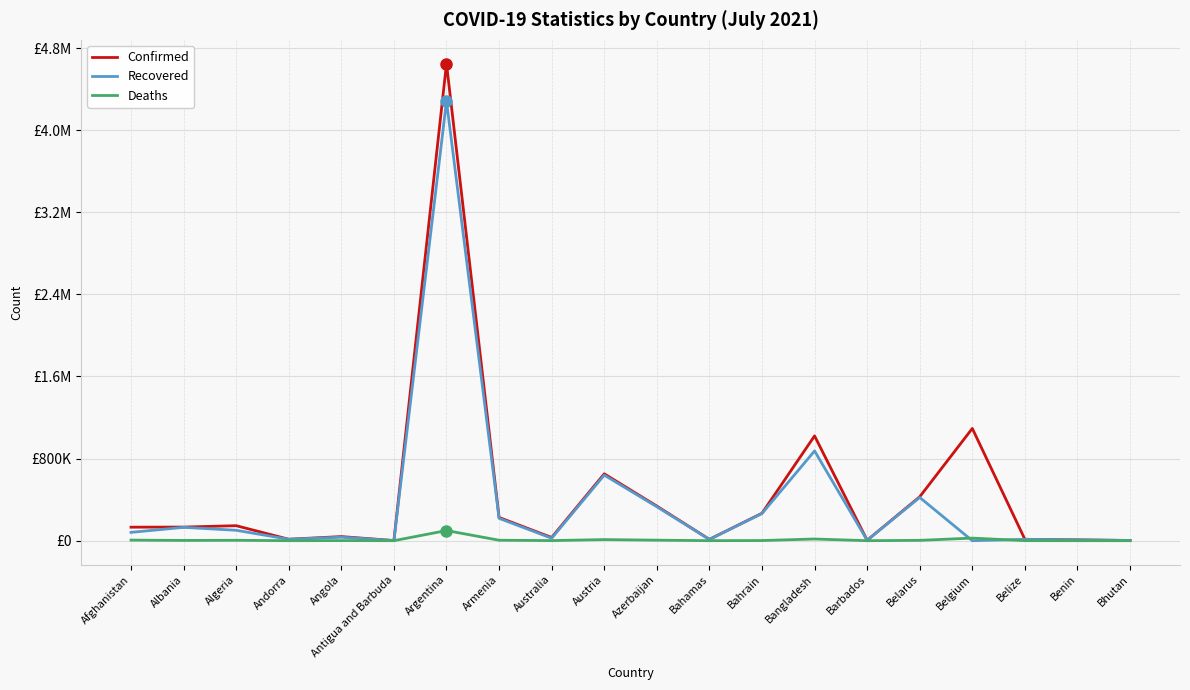

Reading left to right, transcribe all the data shown in this chart.

Confirmed: Afghanistan=131586	Albania=132592	Algeria=146064	Andorra=14075	Angola=39958	Antigua and Barbuda=1266	Argentina=4647948	Armenia=226388	Australia=31221	Austria=651612	Azerbaijan=337254	Bahamas=13024	Bahrain=267212	Bangladesh=1021189	Barbados=4176	Belarus=427906	Belgium=1093700	Belize=13518	Benin=8227	Bhutan=2275
Recovered: Afghanistan=81077	Albania=130050	Algeria=101430	Andorra=13770	Angola=34327	Antigua and Barbuda=1222	Argentina=4282904	Armenia=217658	Australia=23891	Austria=638889	Azerbaijan=330762	Bahamas=11855	Bahrain=264687	Bangladesh=874501	Barbados=4036	Belarus=421305	Belgium=0	Belize=12848	Benin=8000	Bhutan=1973
Deaths: Afghanistan=5561	Albania=2456	Algeria=3836	Andorra=127	Angola=935	Antigua and Barbuda=42	Argentina=98781	Armenia=4544	Australia=911	Austria=10723	Azerbaijan=4984	Bahamas=252	Bahrain=1377	Bangladesh=16419	Barbados=48	Belarus=3257	Belgium=25198	Belize=330	Benin=105	Bhutan=1